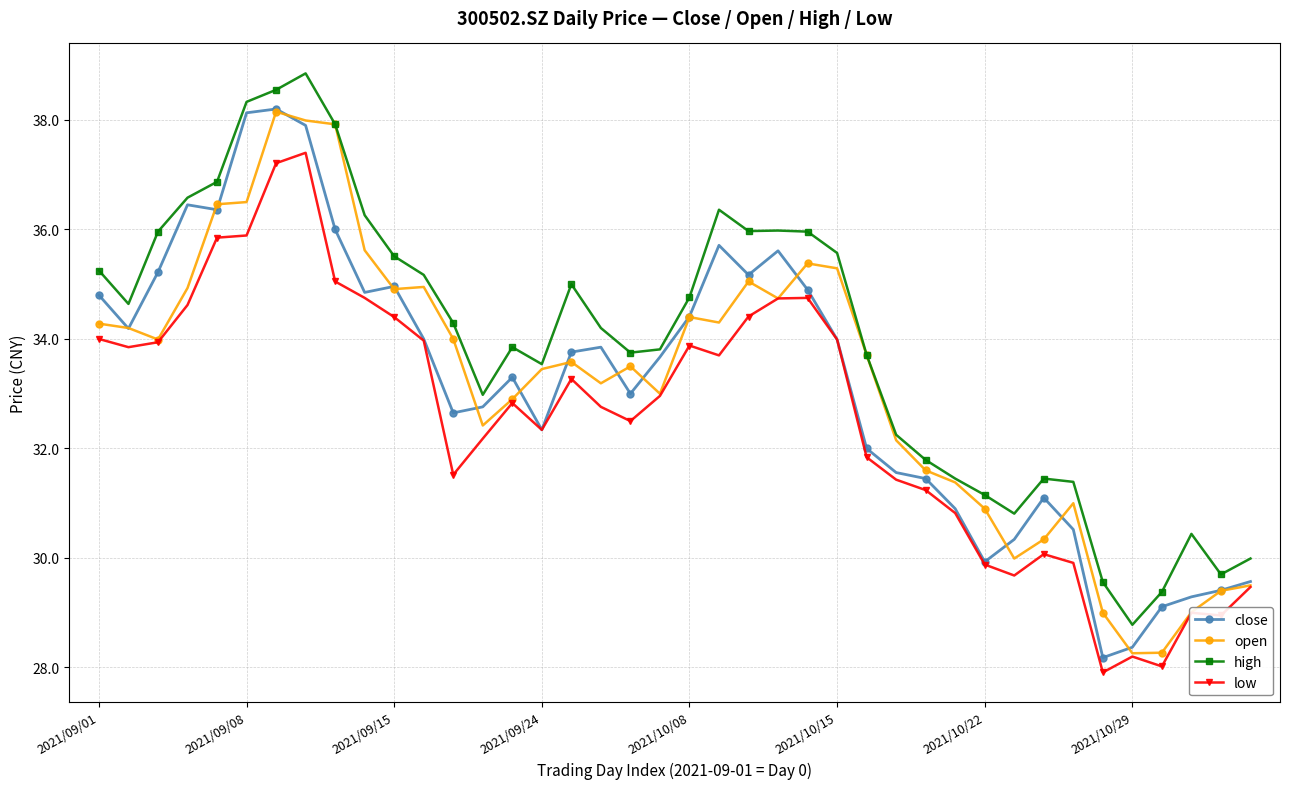

Which series has the largest total across all categories?

high